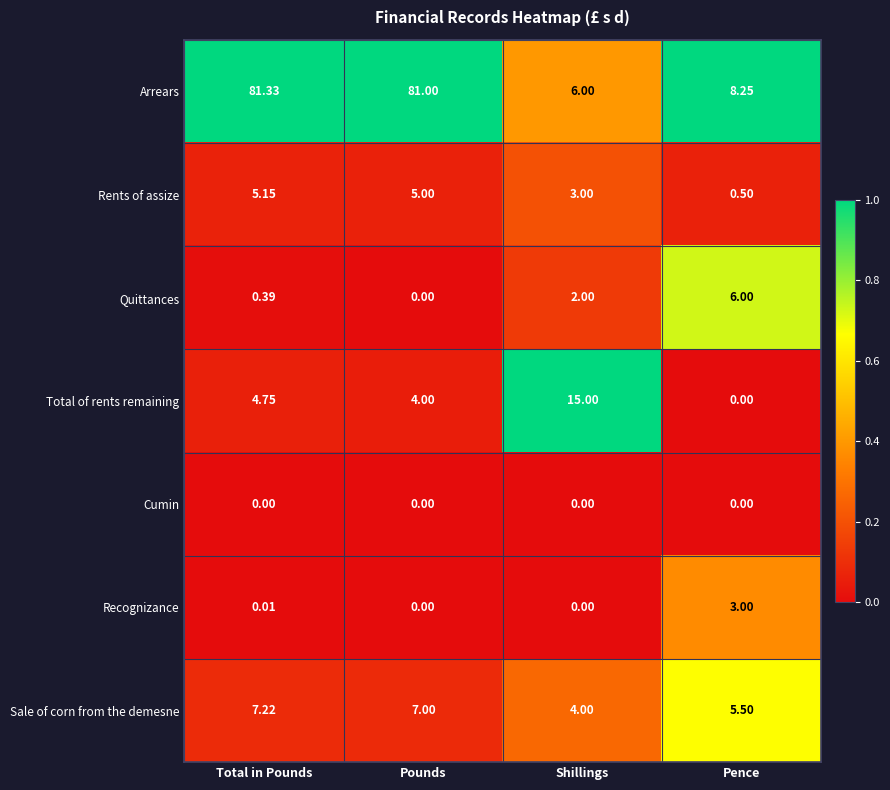

Rank the series by their maximum value, from highest to lowest.

Arrears, Total of rents remaining, Sale of corn from the demesne, Quittances, Rents of assize, Recognizance, Cumin